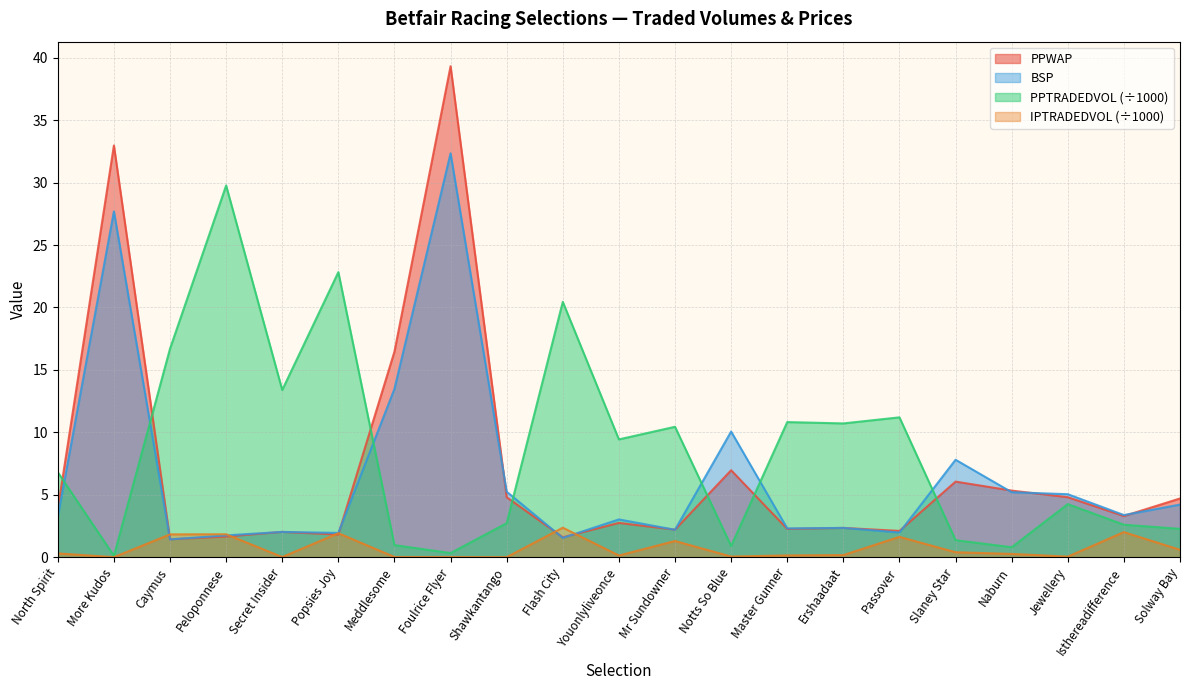

List the series in order of their peak value, highest first.

PPWAP, BSP, PPTRADEDVOL (÷1000), IPTRADEDVOL (÷1000)